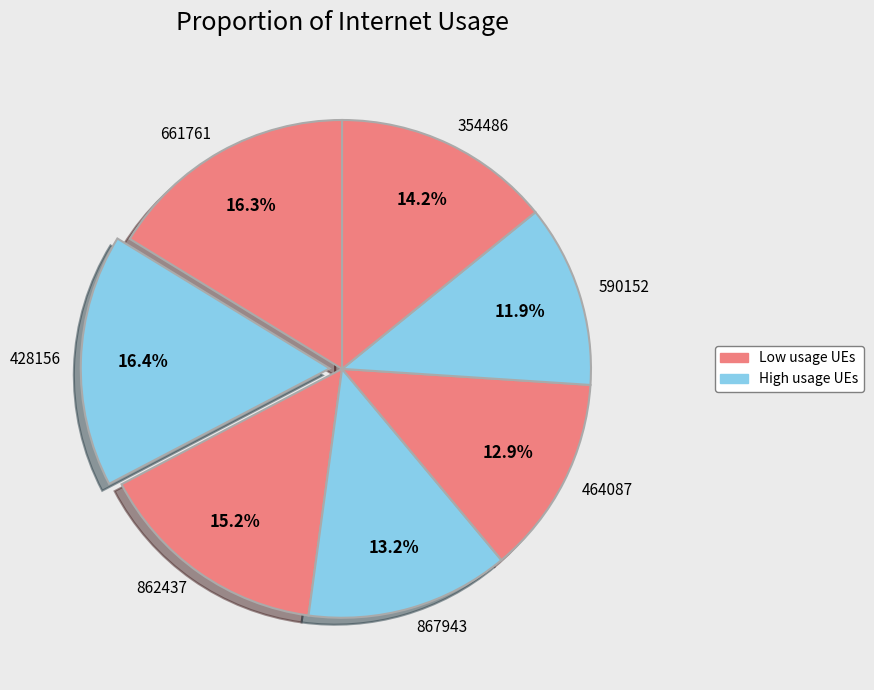

To the nearest percent, what is the average slice percentage?

14%